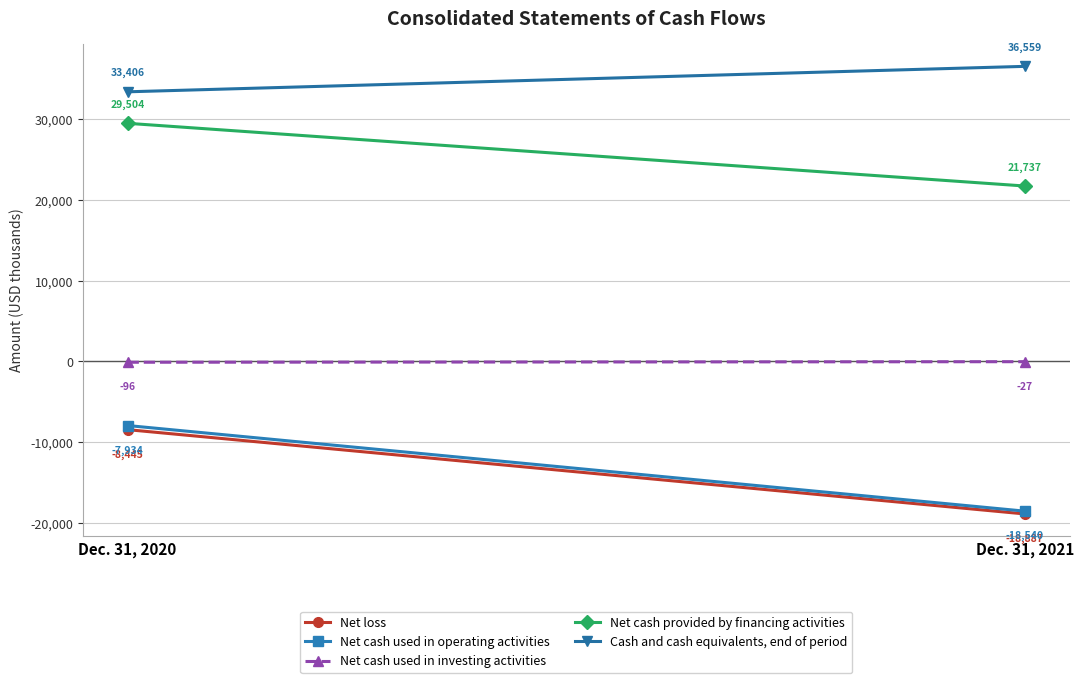

How many lines are shown in the chart?

5